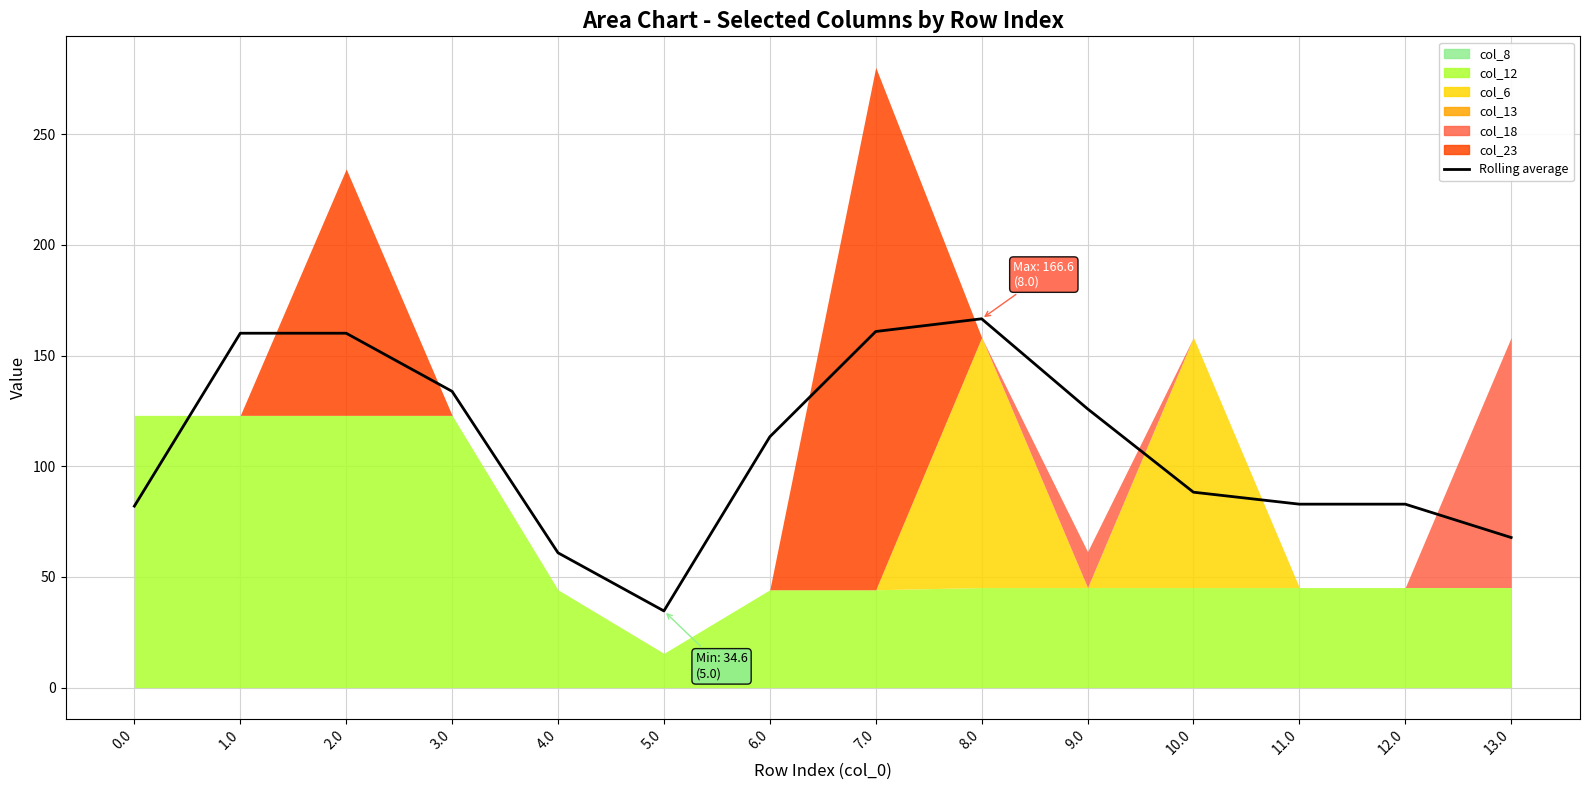

At which label does the data first exceed 113?

1.0